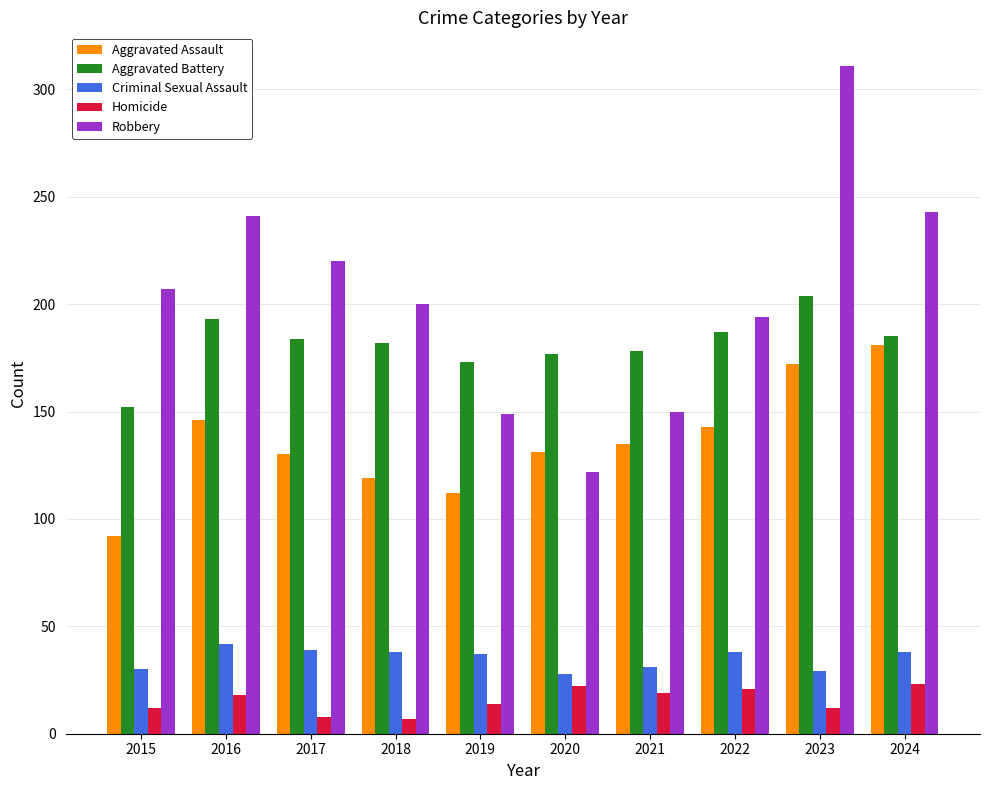

The Robbery series shows 220 at 2017. True or false?

True